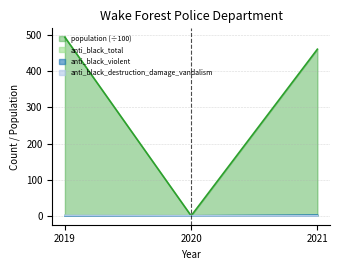

Which series changed the most between 2020 and 2021?

population (÷100)